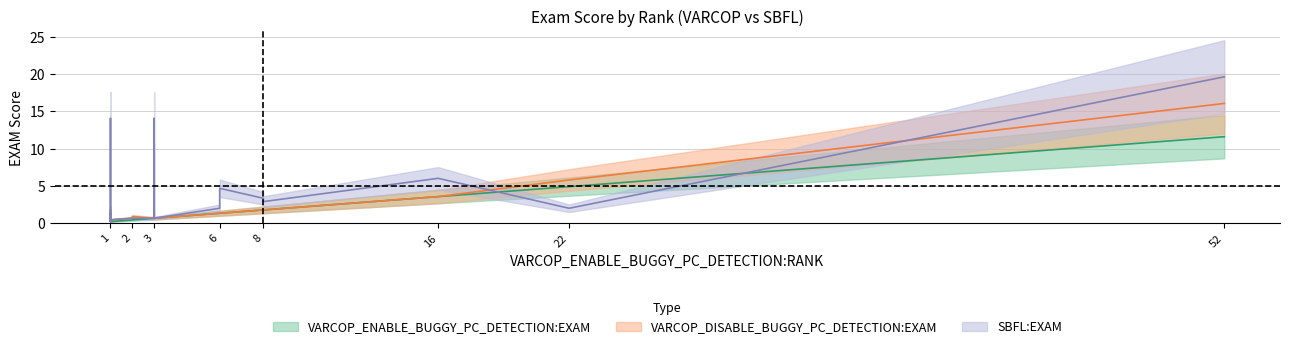

What is the sum of all SBFL:EXAM values?

75.2